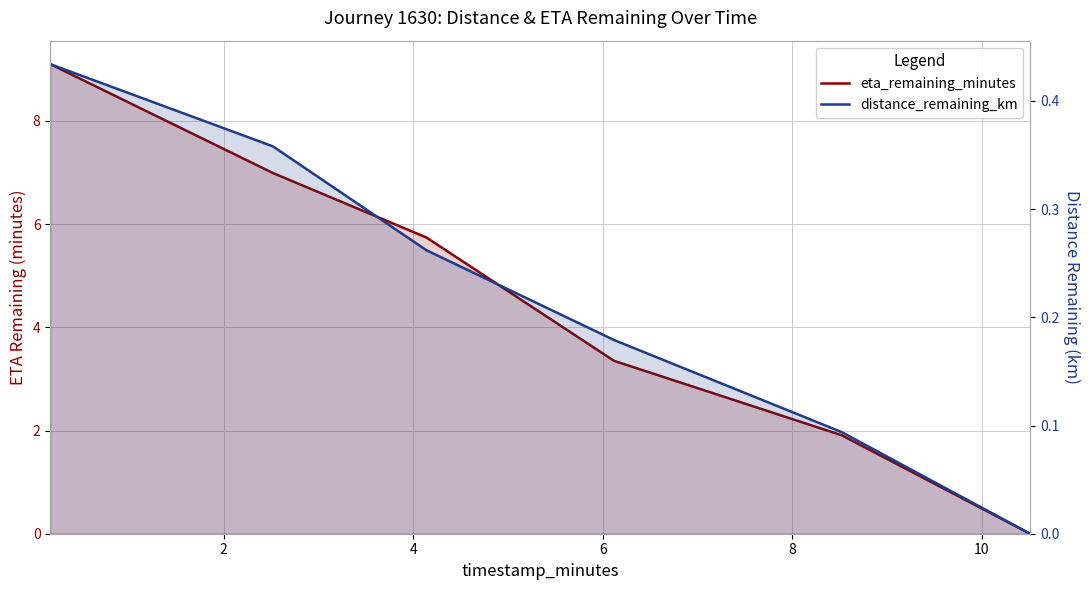

Is it true that eta_remaining_minutes equals 14.1 at 0?

False